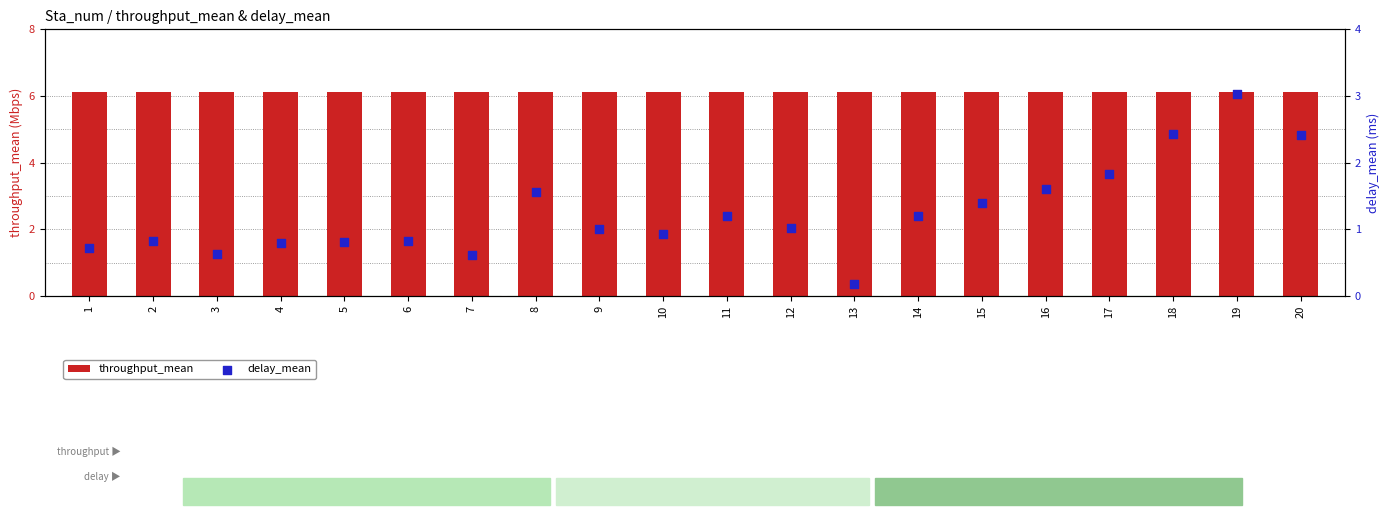

Which series has the largest Y range (max minus min)?

delay_mean